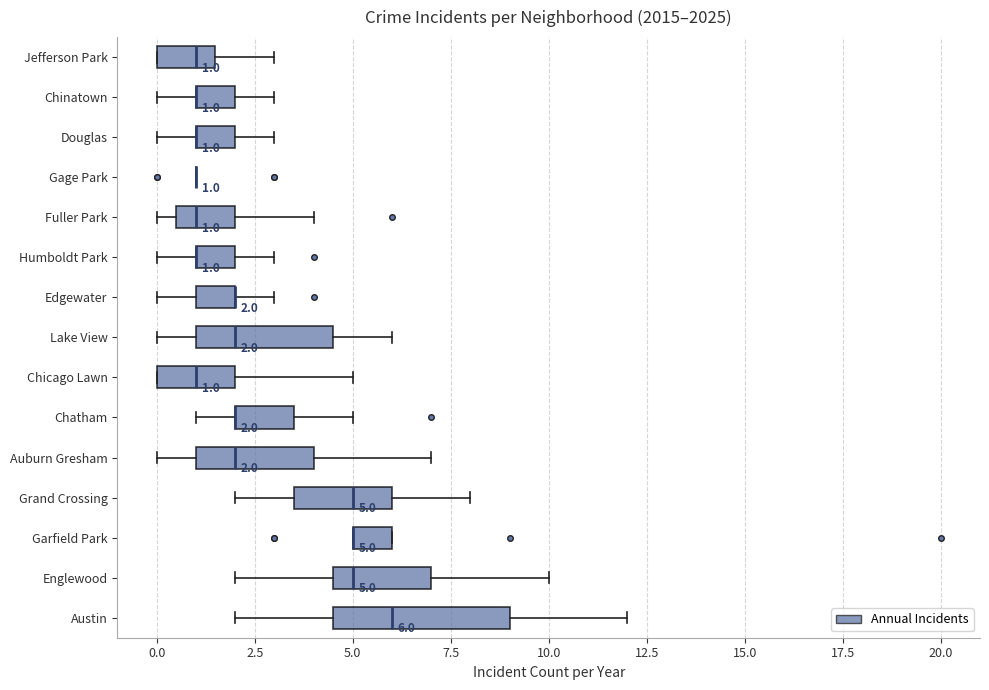

Comparing the boxes themselves (not the whiskers), which one is the widest?

Austin